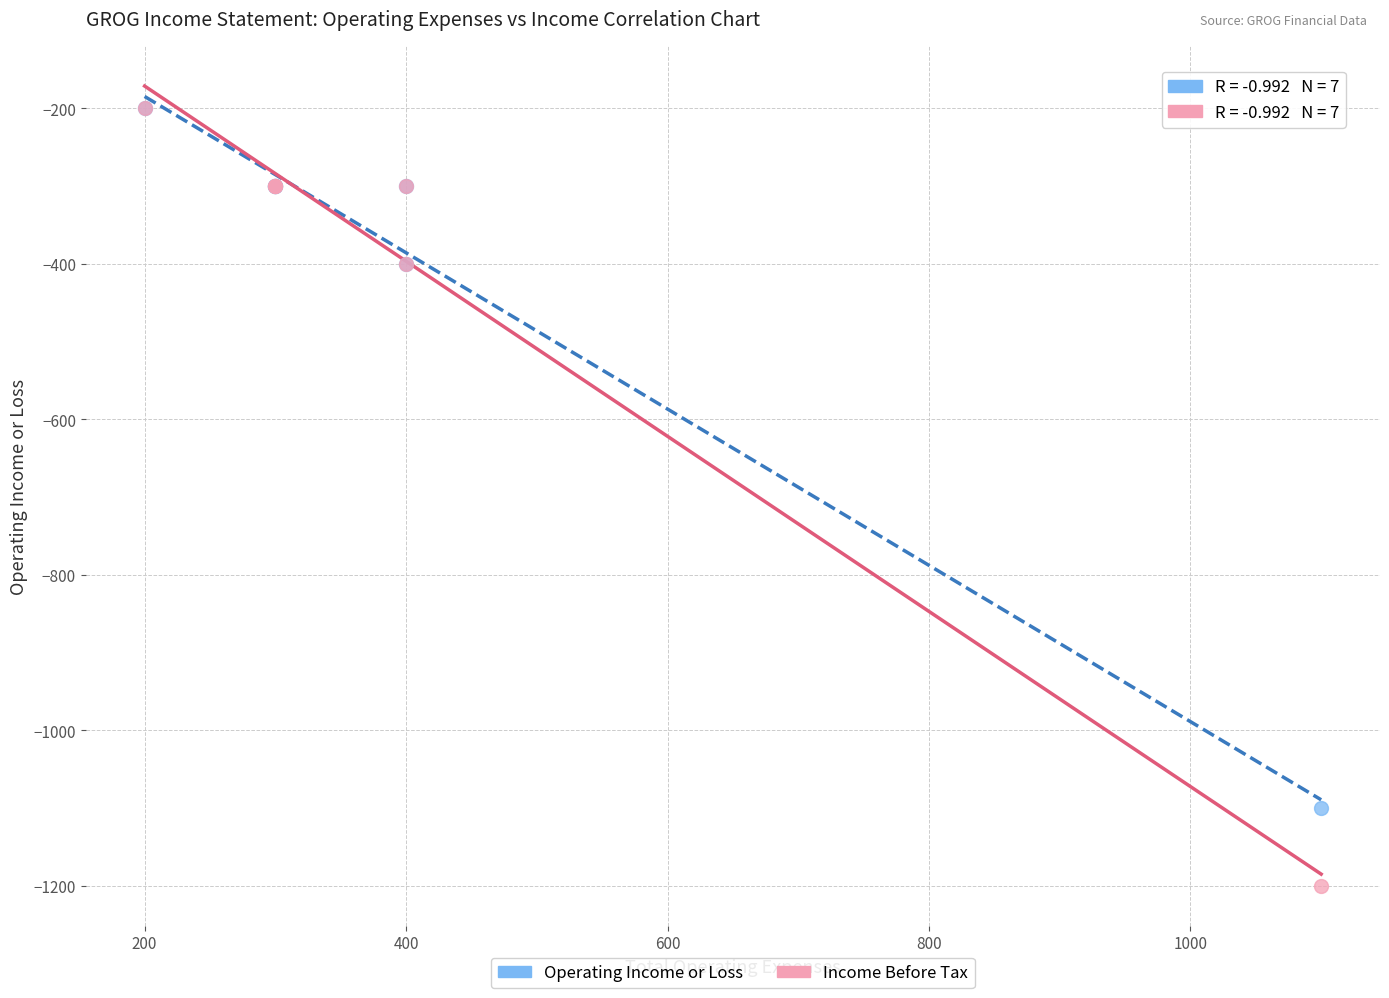

What are all the series names shown in the legend?

Operating Income or Loss, Income Before Tax